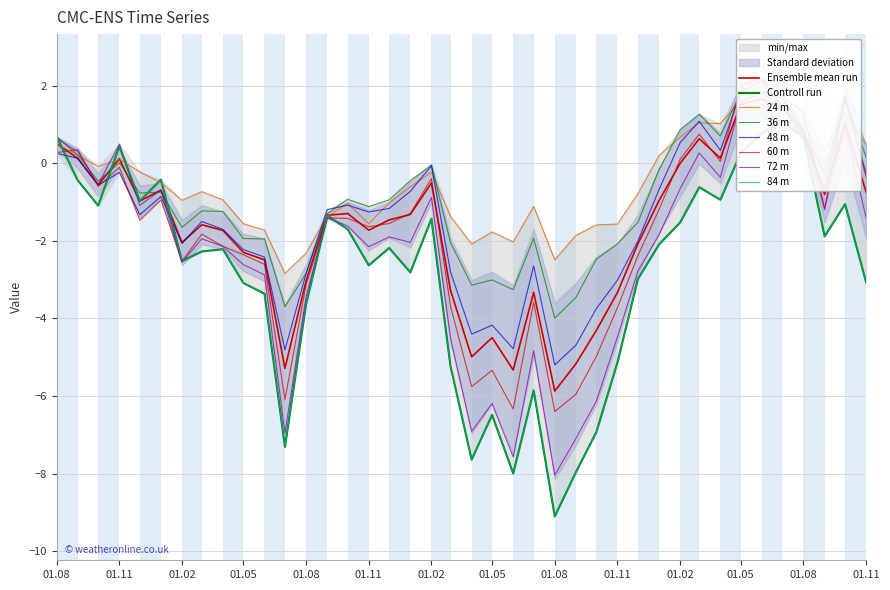

What is the spread (max minus min) of values at 01.02?

1.0